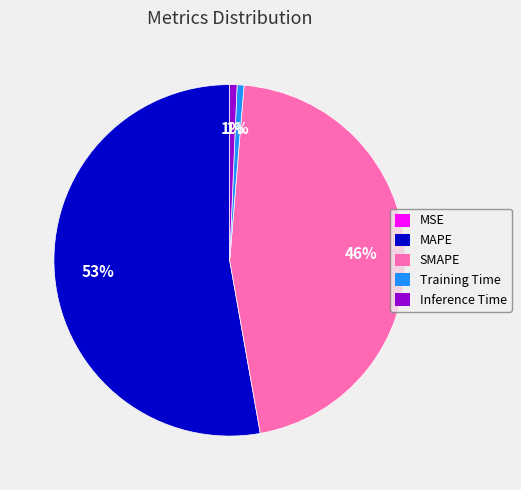

Combined, do SMAPE and MAPE account for over 50%?

Yes